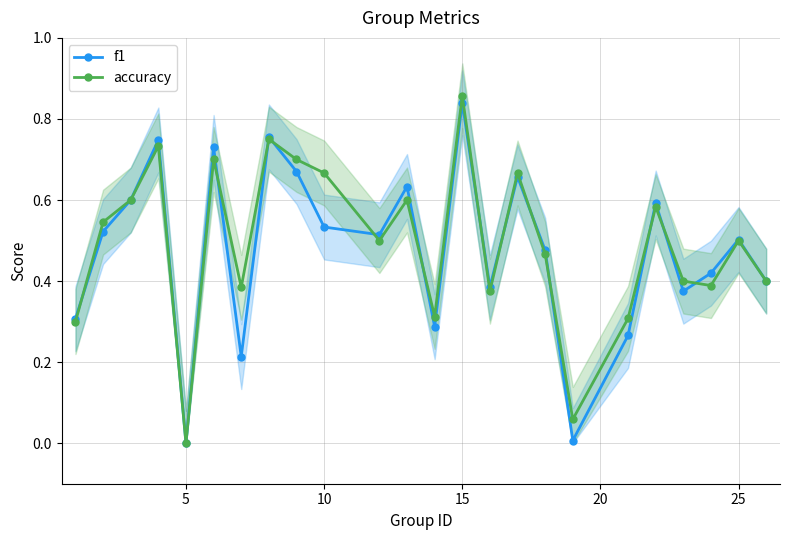

How many data points in accuracy are above 0?

23